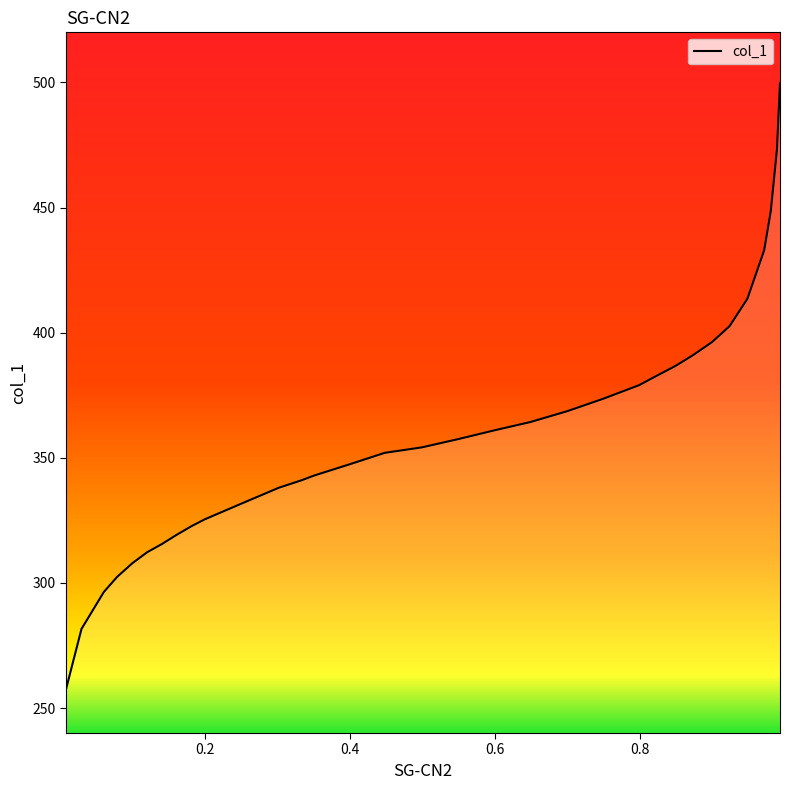

True or false: there are more than 1 points higher than both neighbors.

False